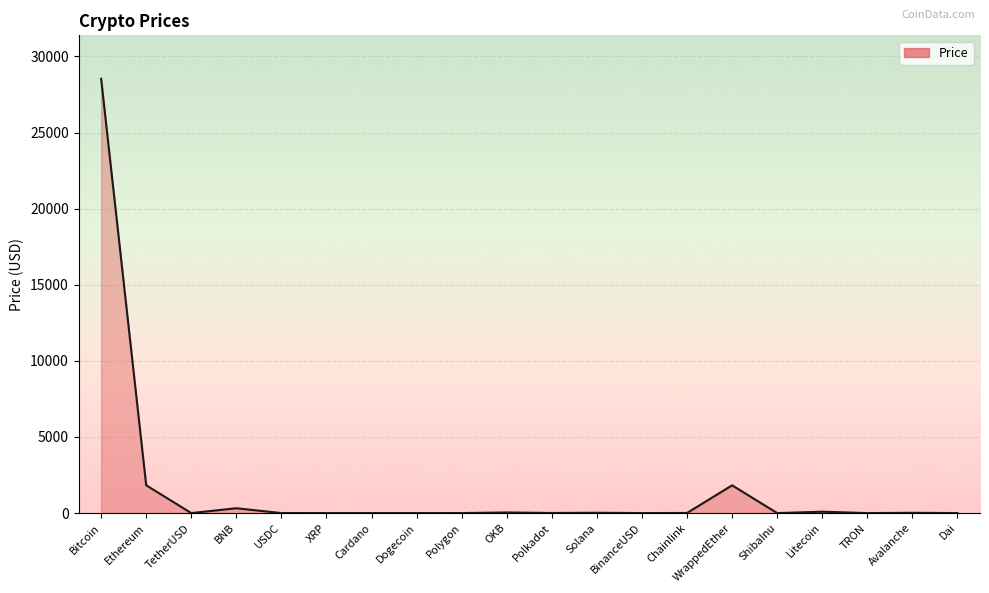

Count the number of categories in the chart.

20